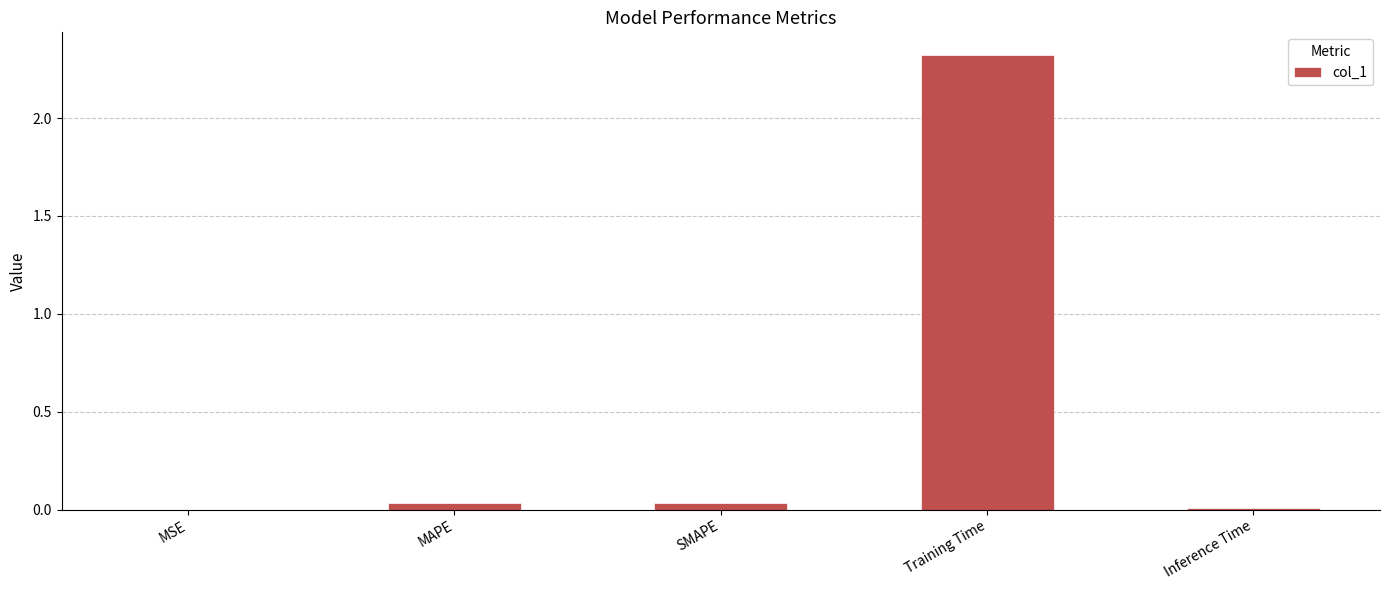

Count the number of categories in the chart.

5